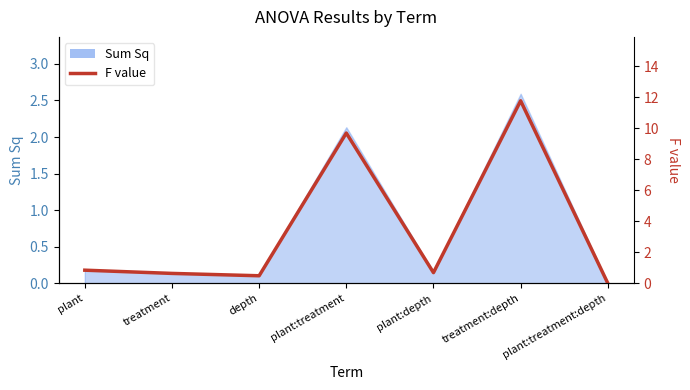

What is the sum of all values?

24.2